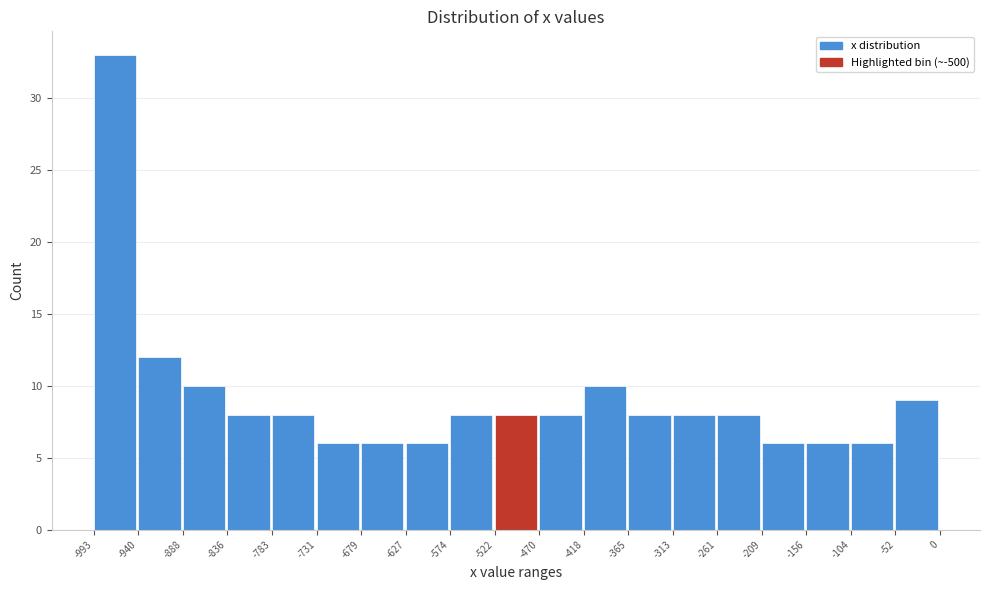

Over which range of the x-axis is the bar tallest?

-993 to -940